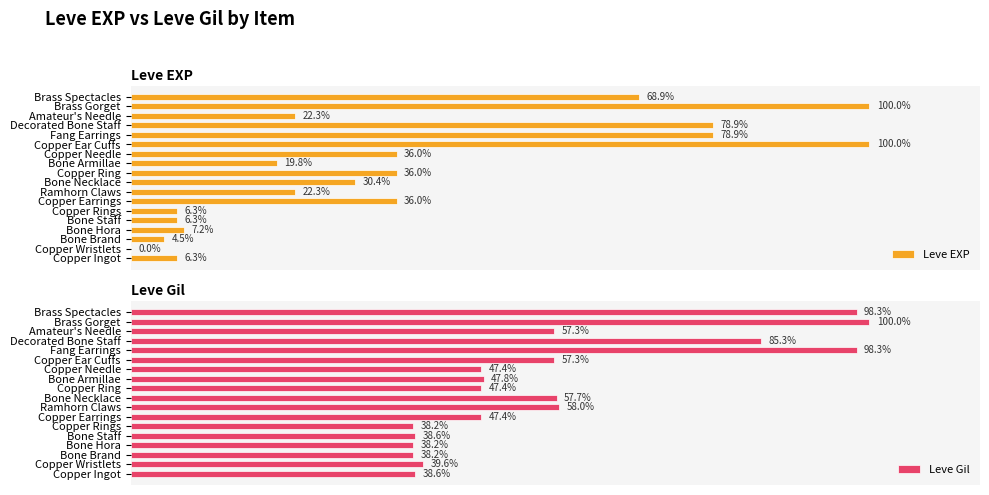

What are all the series names shown in the legend?

Leve EXP, Leve Gil